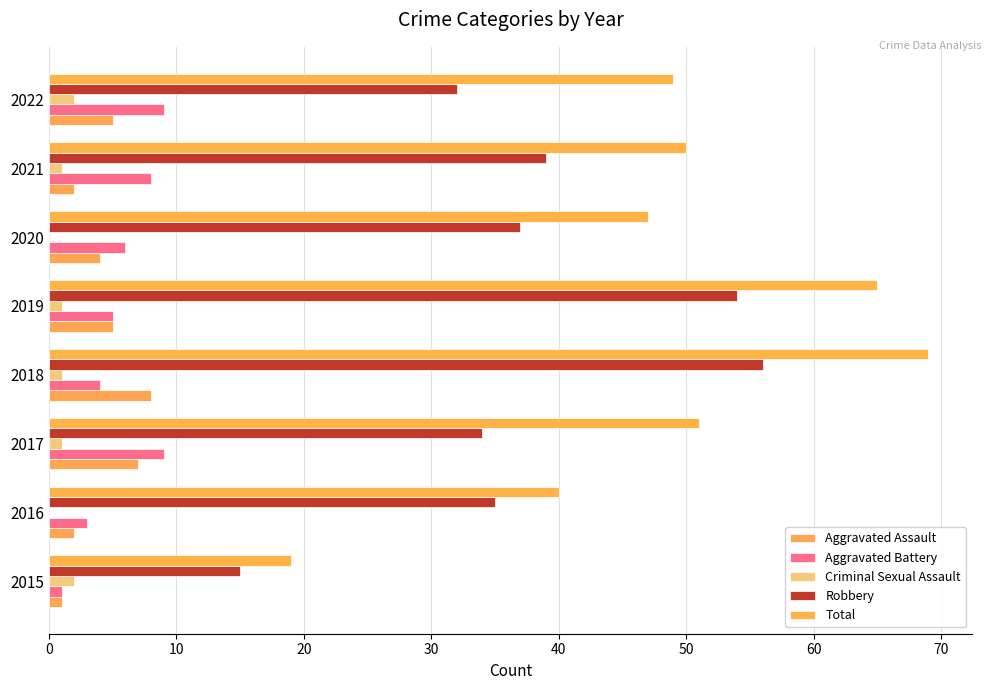

What are all the series names shown in the legend?

Aggravated Assault, Aggravated Battery, Criminal Sexual Assault, Robbery, Total